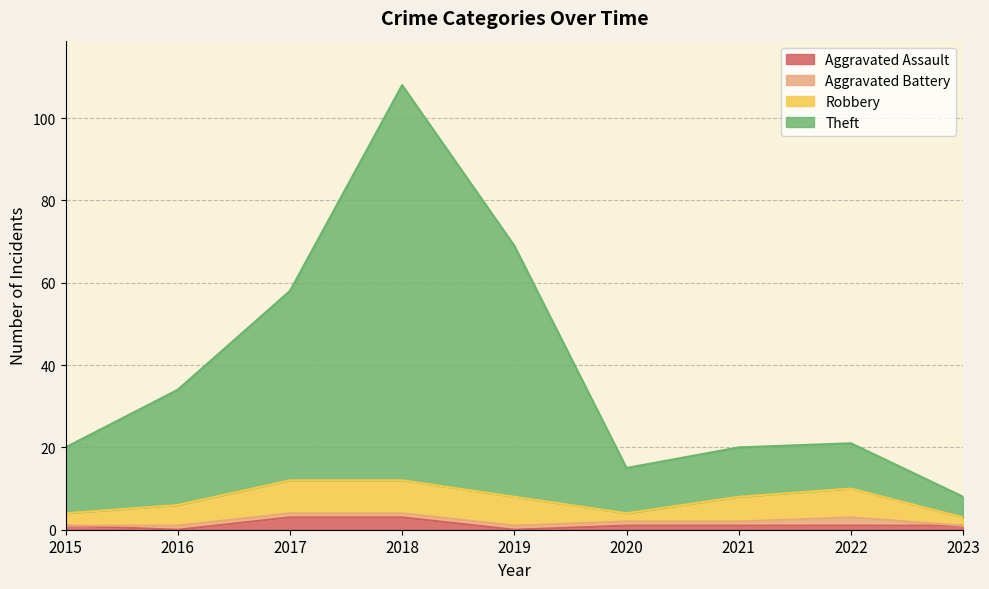

Between 2017 and 2021, which is larger?

2017